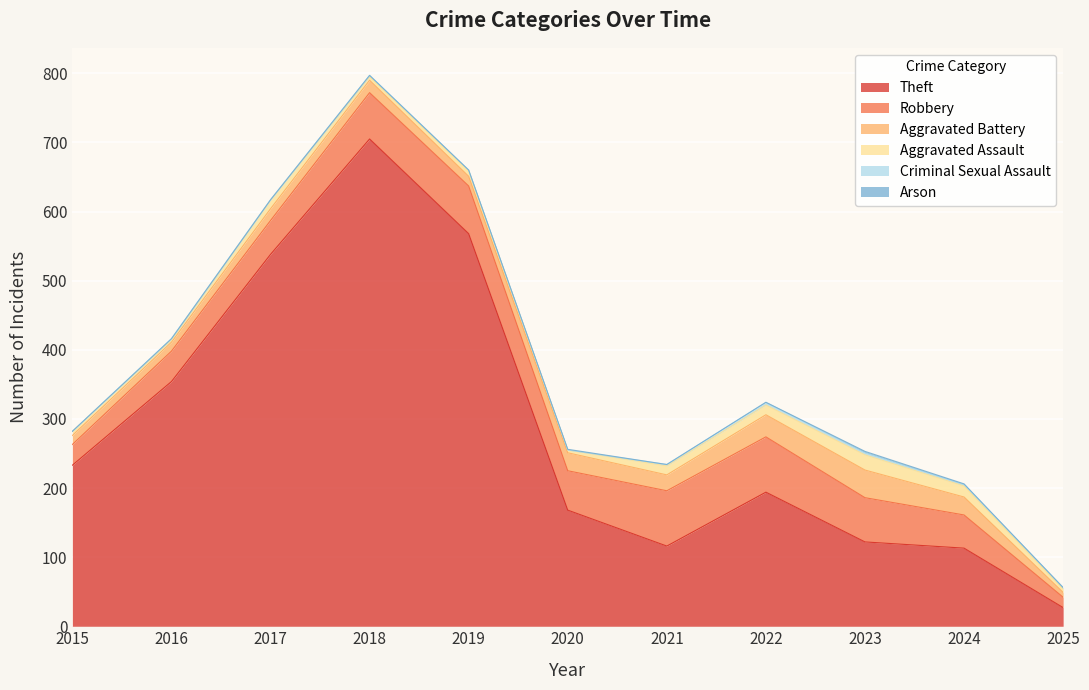

How many categories are shown in the chart?

11